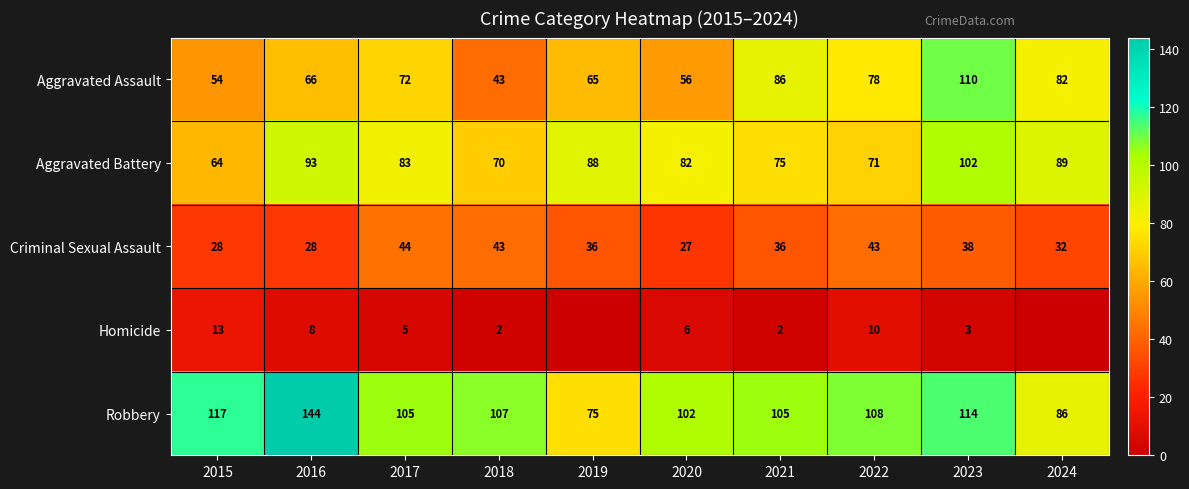

What is the approximate value of Aggravated Battery at 2023?

102